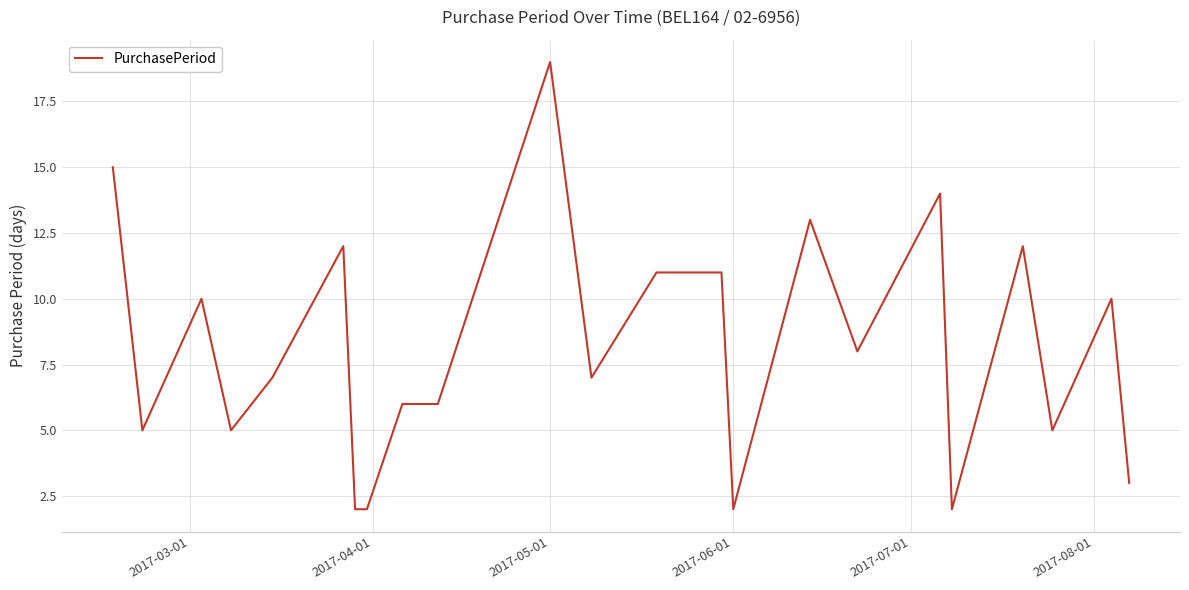

What is the difference between the second highest and second lowest values?

13